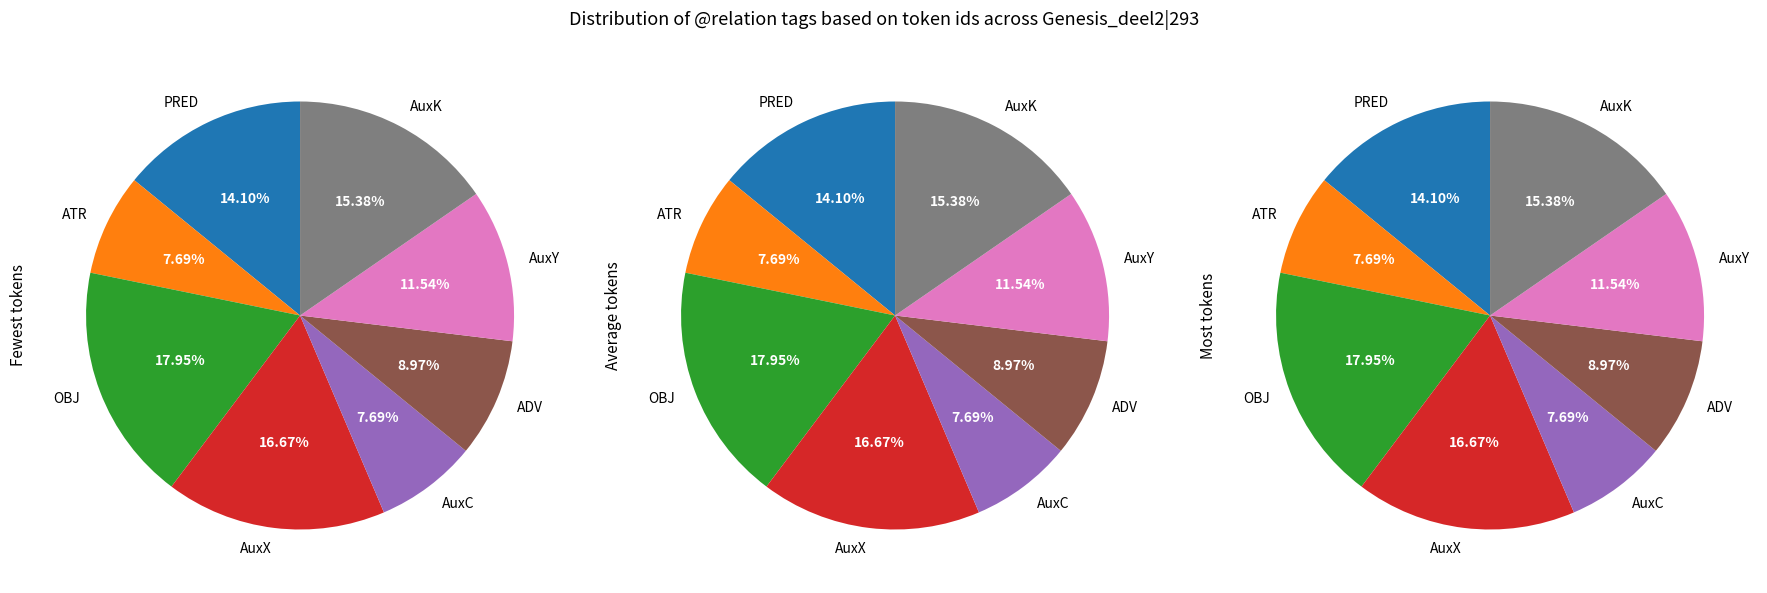

True or false: AuxY accounts for 22% of the total.

False